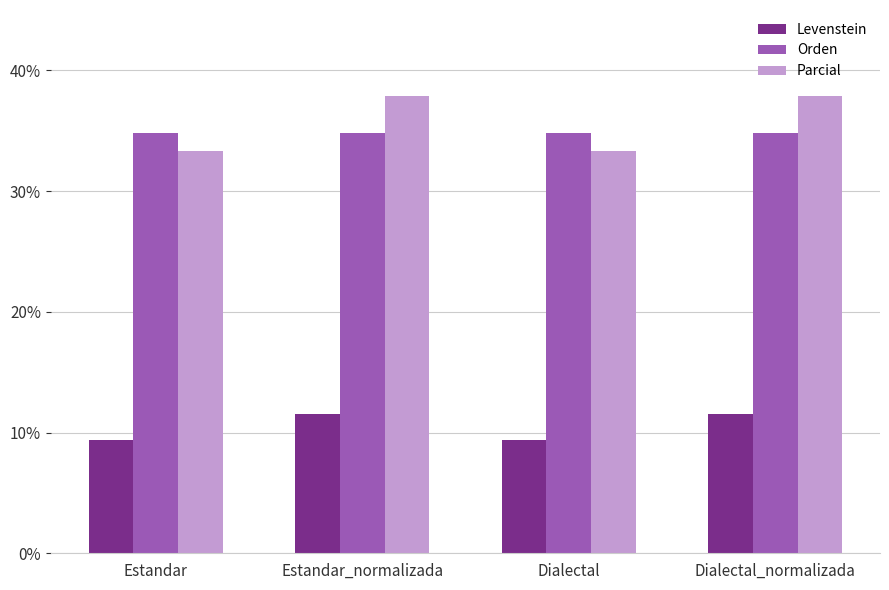

List the series in order of their peak value, lowest first.

Levenstein, Orden, Parcial